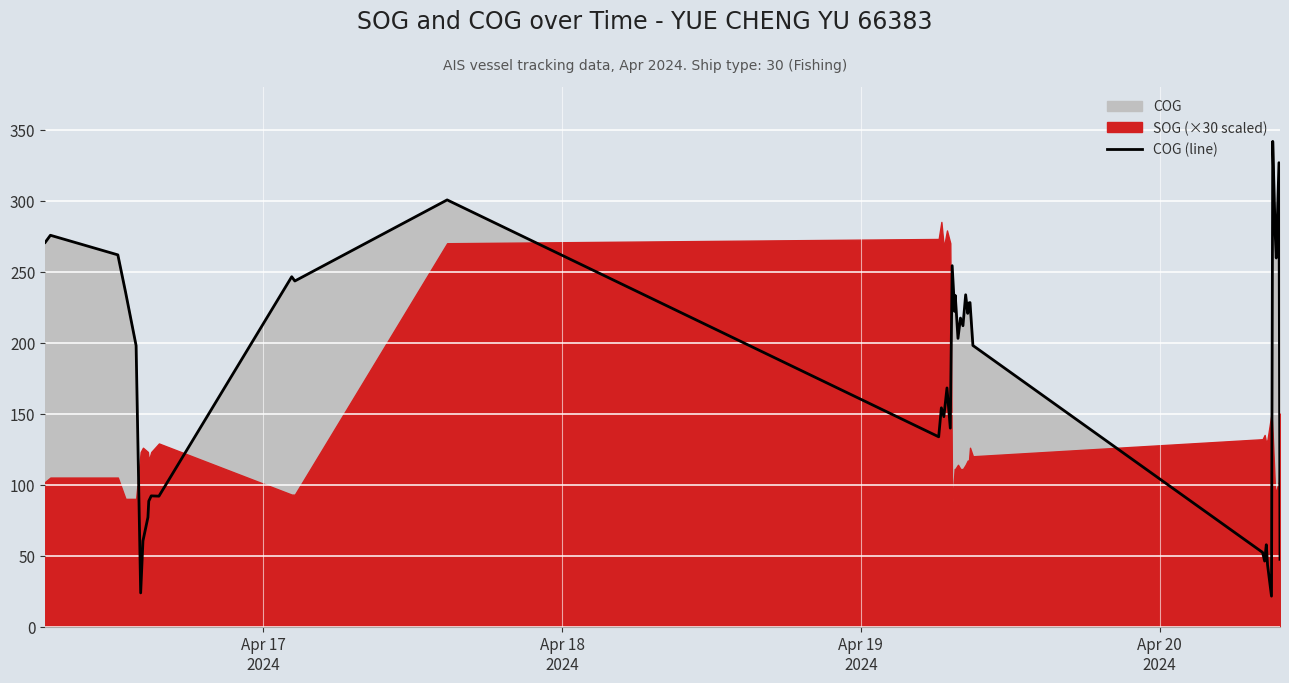

What is the minimum value for COG (line)?

21.5